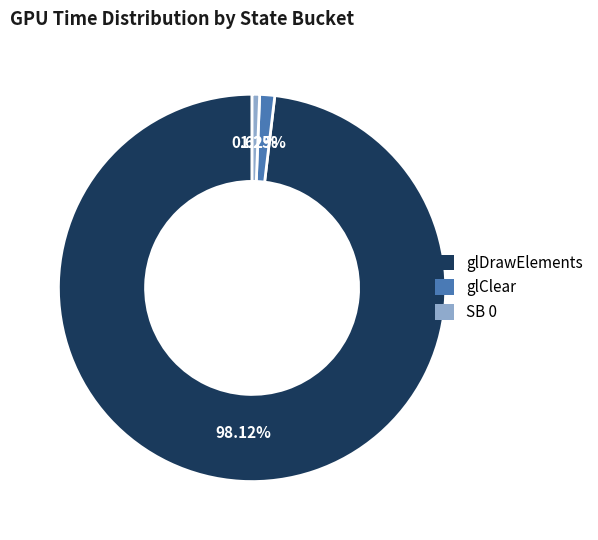

Is there a majority slice in this chart?

Yes